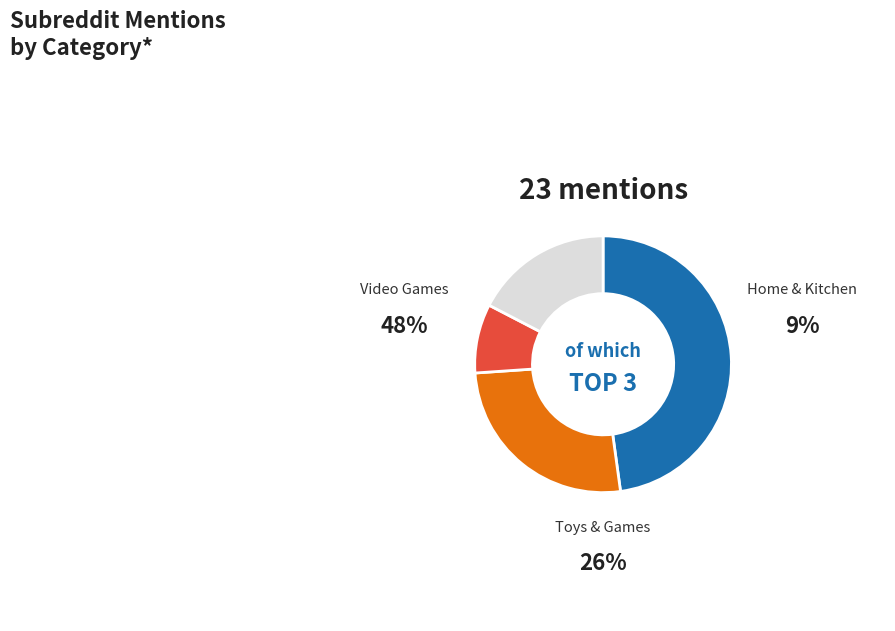

Count the number of slices in the pie.

4